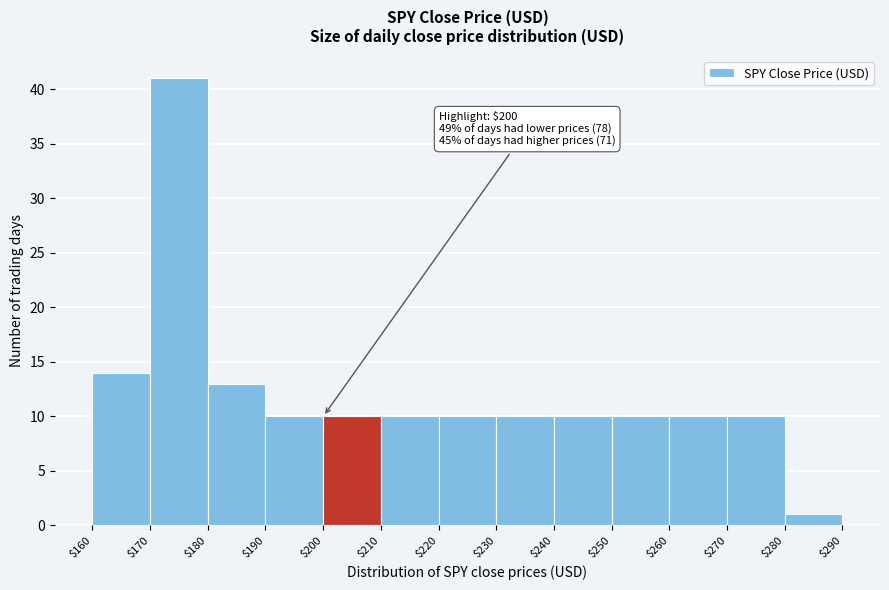

Over which range of the x-axis is the bar tallest?

$170 to $180